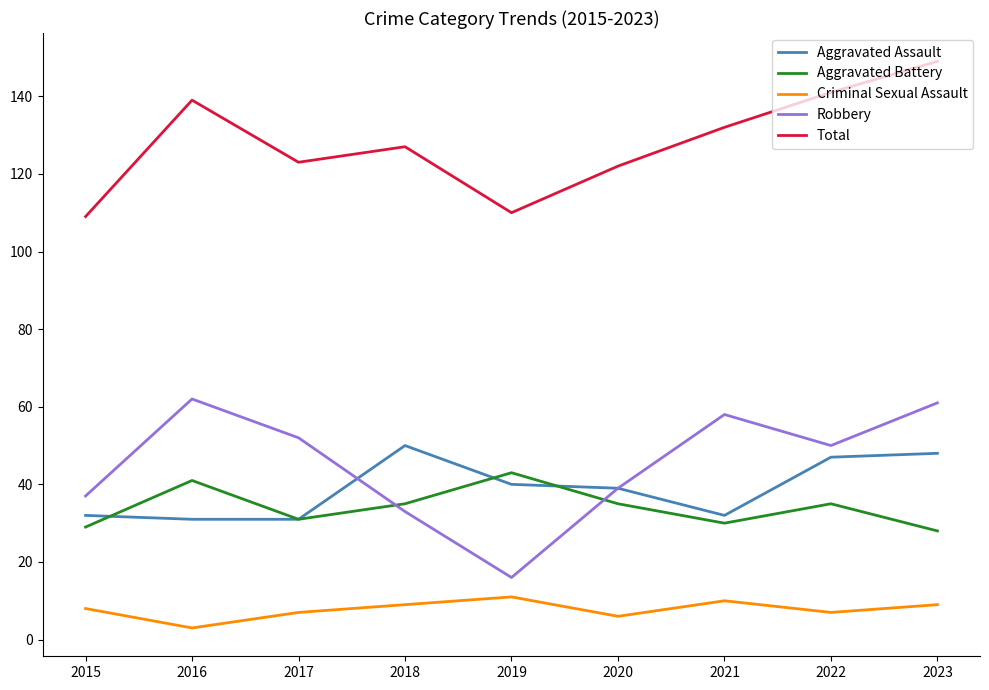

What is the minimum value shown in the chart?

3